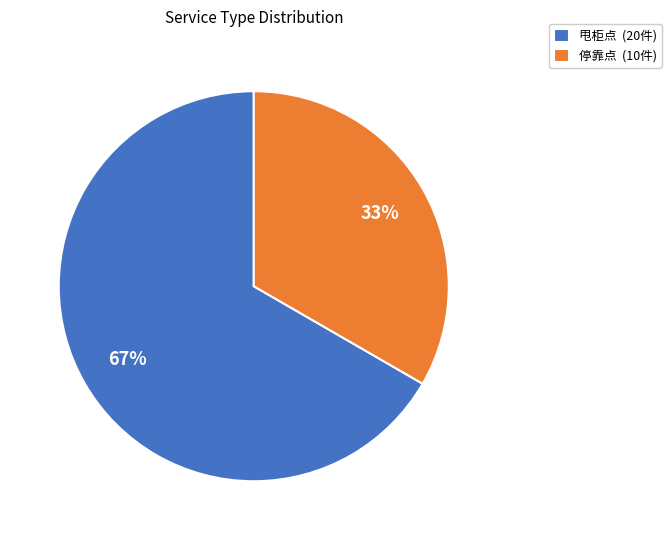

To the nearest percent, what is the combined percentage of 甩柜点 and 停靠点?

100%